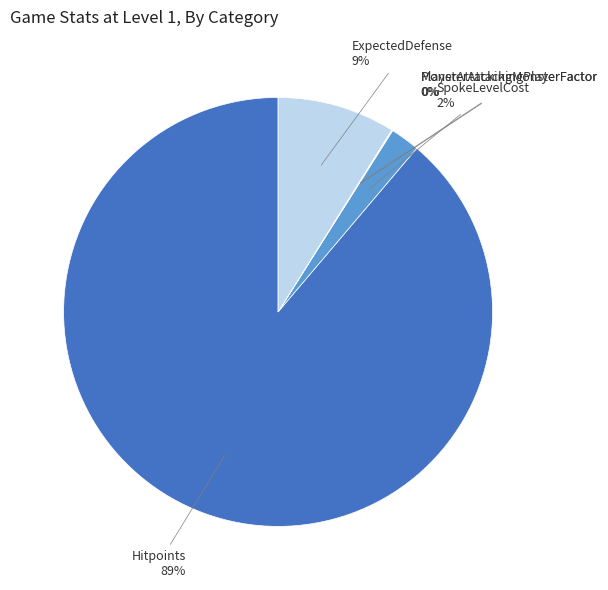

Is there a majority slice in this chart?

Yes